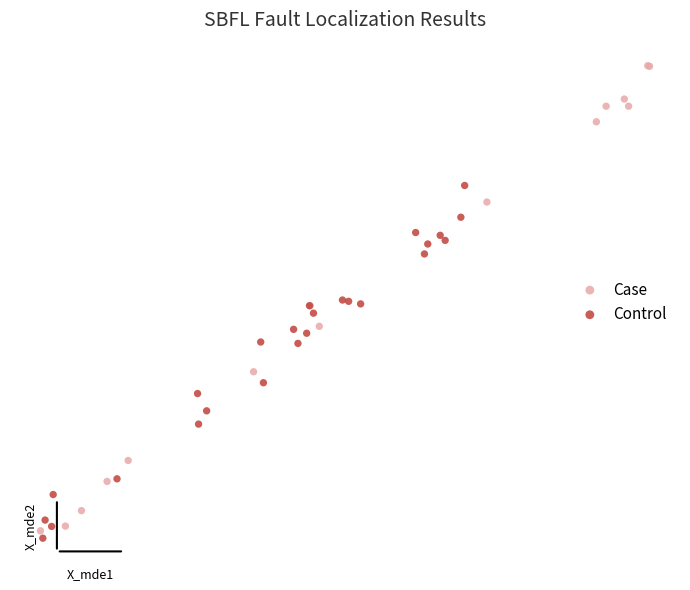

Which series has the largest Y range (max minus min)?

Case